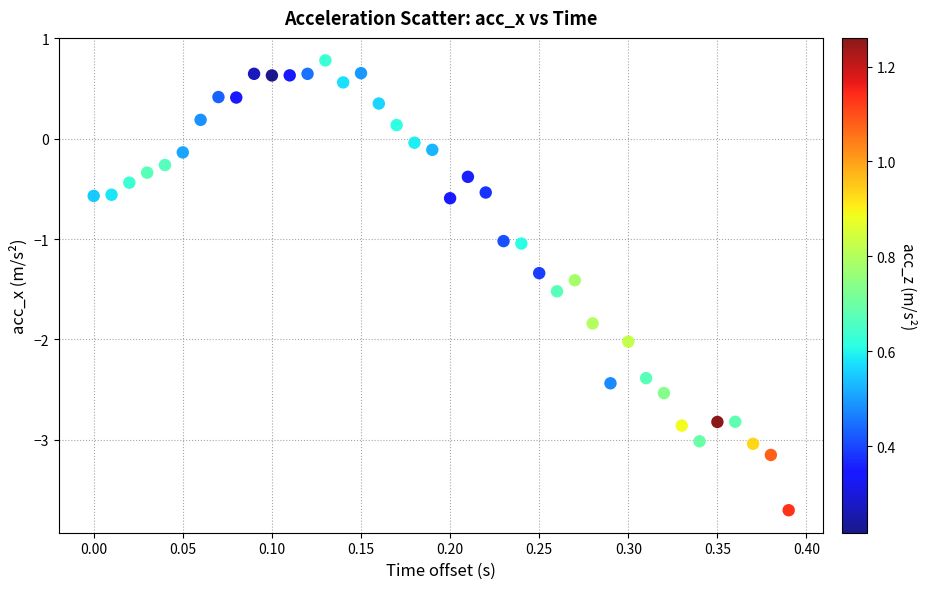

What is the range of Y values (max minus min)?

4.5